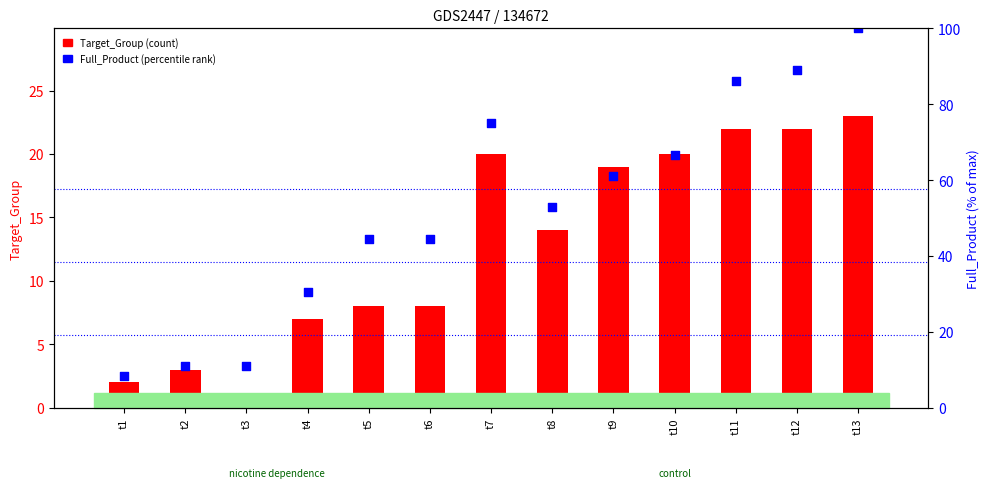

Is the value of Target_Group at t11 greater than the value of Full_Product (% of max) at t4?

No